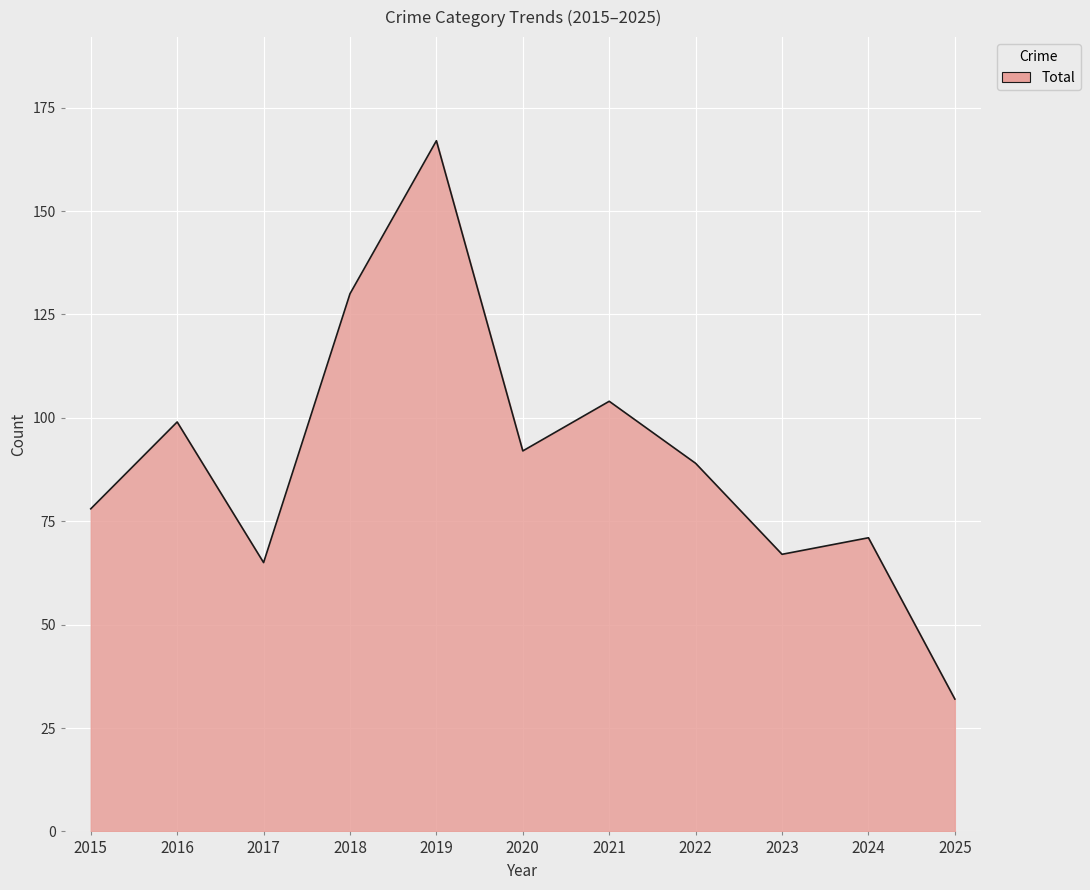

What is the change in value from 2015 to 2017?

-13